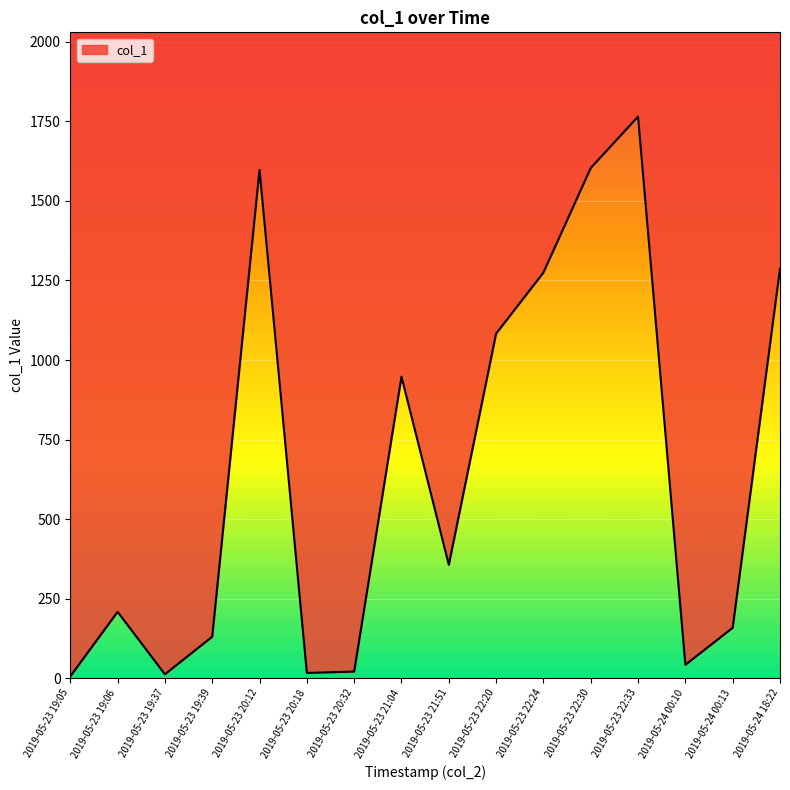

Count the number of data series in this chart.

1